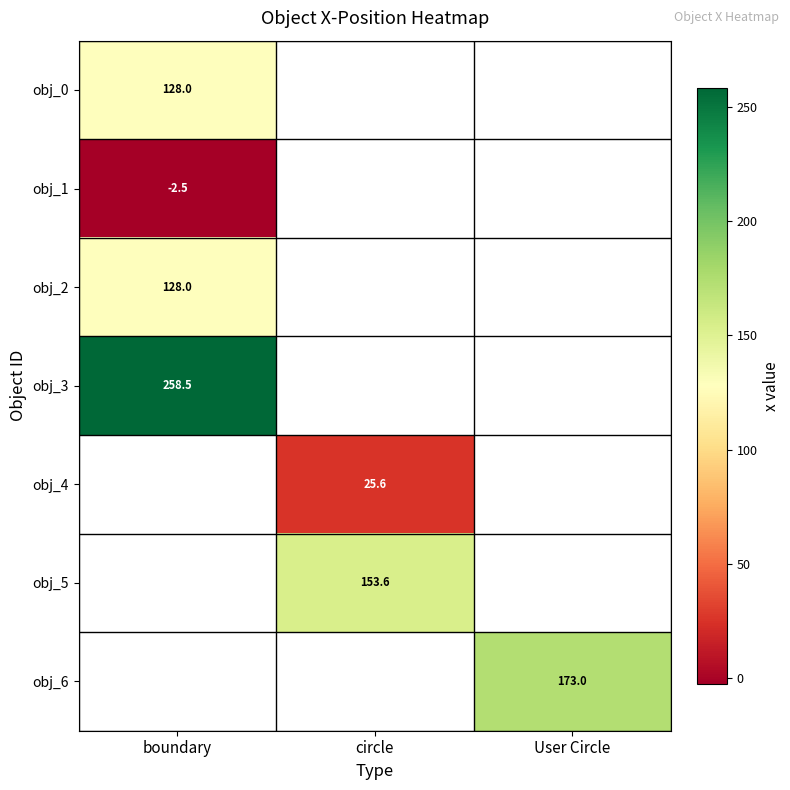

The value of obj_1 at boundary is -3.7. True or false?

False